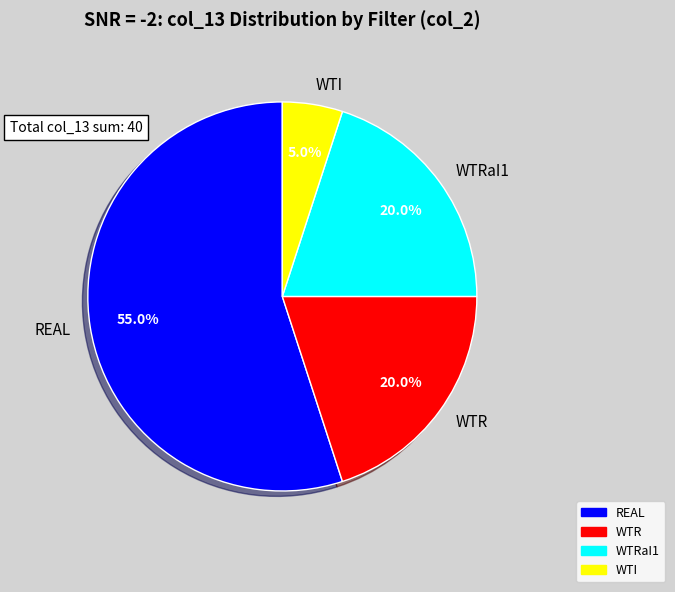

How many segments does this pie chart have?

4